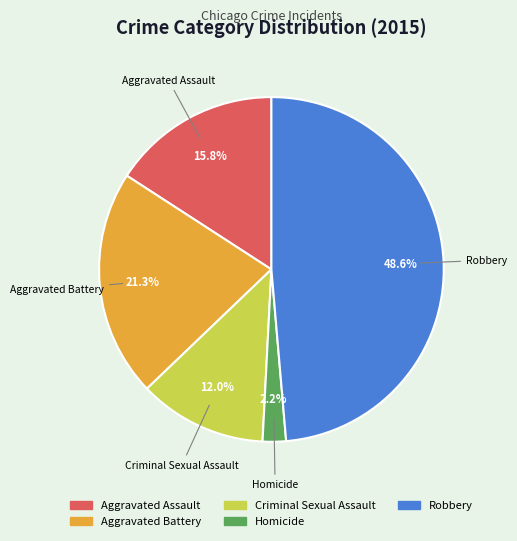

Is it true that Aggravated Battery is 21% of the pie?

True